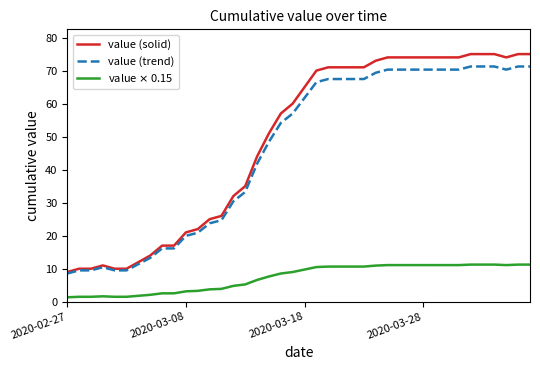

Which series has the widest spread of values?

value (solid)